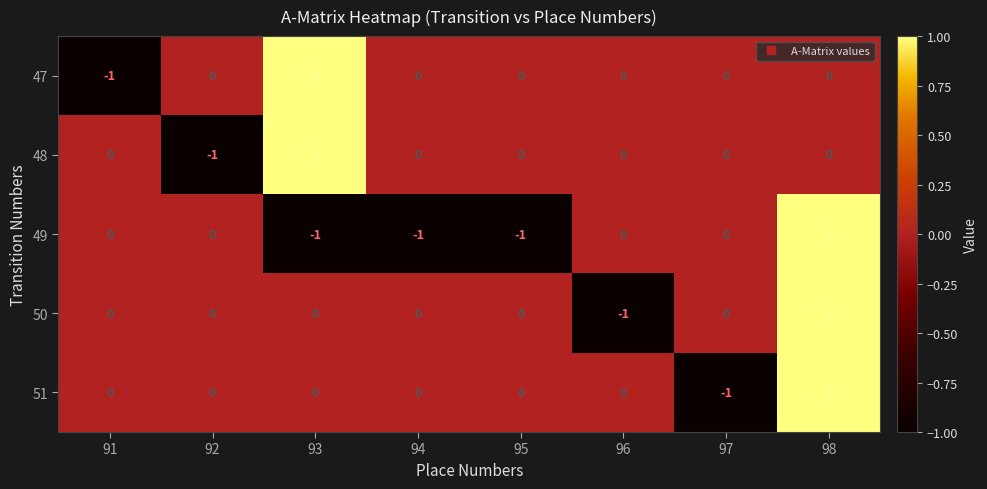

True or false: 48 has a value of 1 at 93.

True